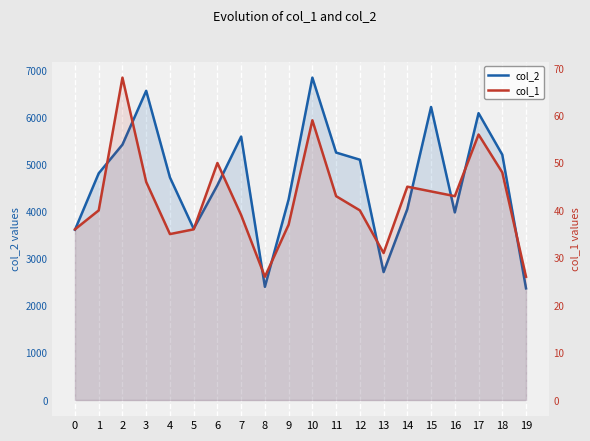

Which category has the highest value in the col_2 series?

10